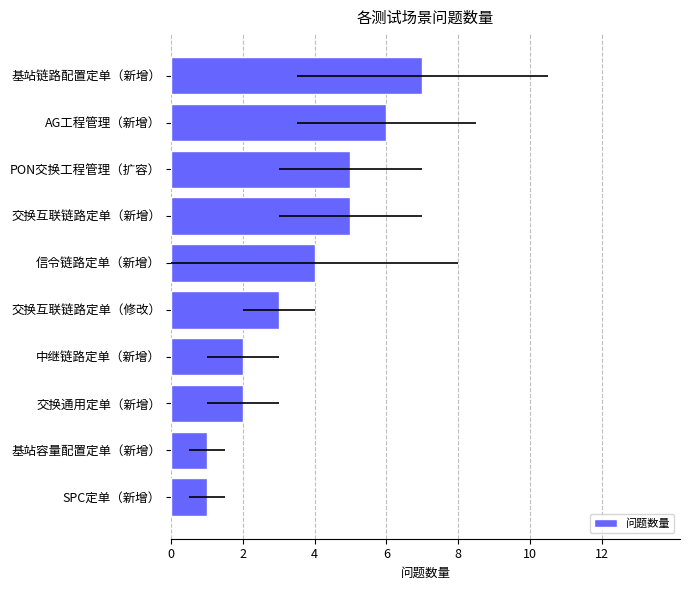

Reading left to right, extract all data points from this chart.

7	6	5	5	4	3	2	2	1	1